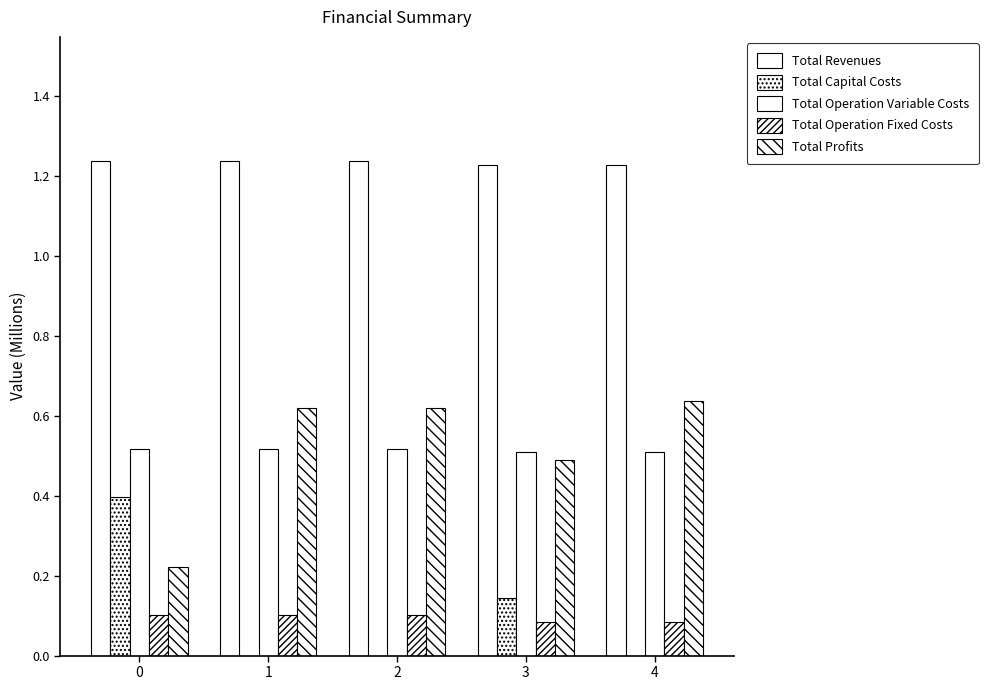

The Total Profits series shows 1.0 at 2. True or false?

False